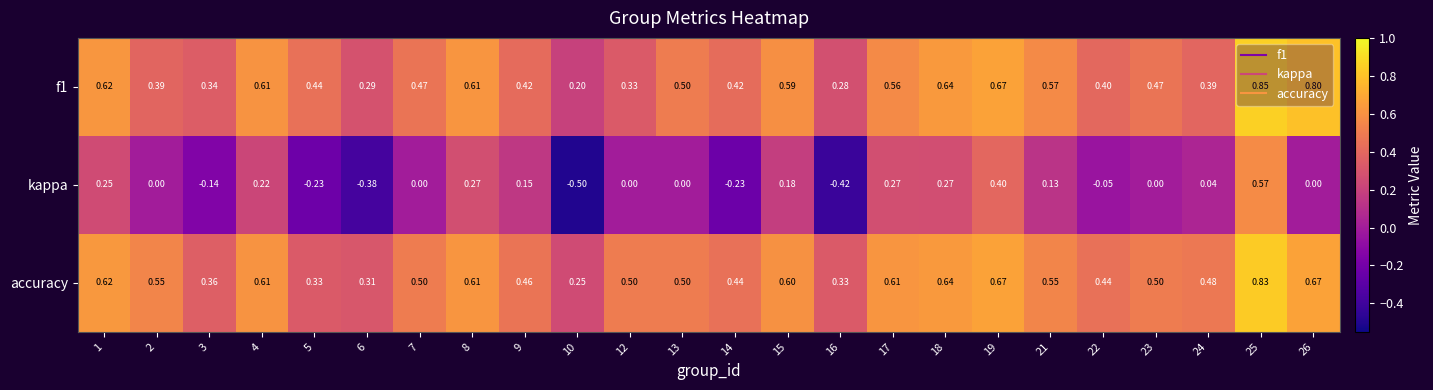

Which series changed the most between 3 and 24?

kappa